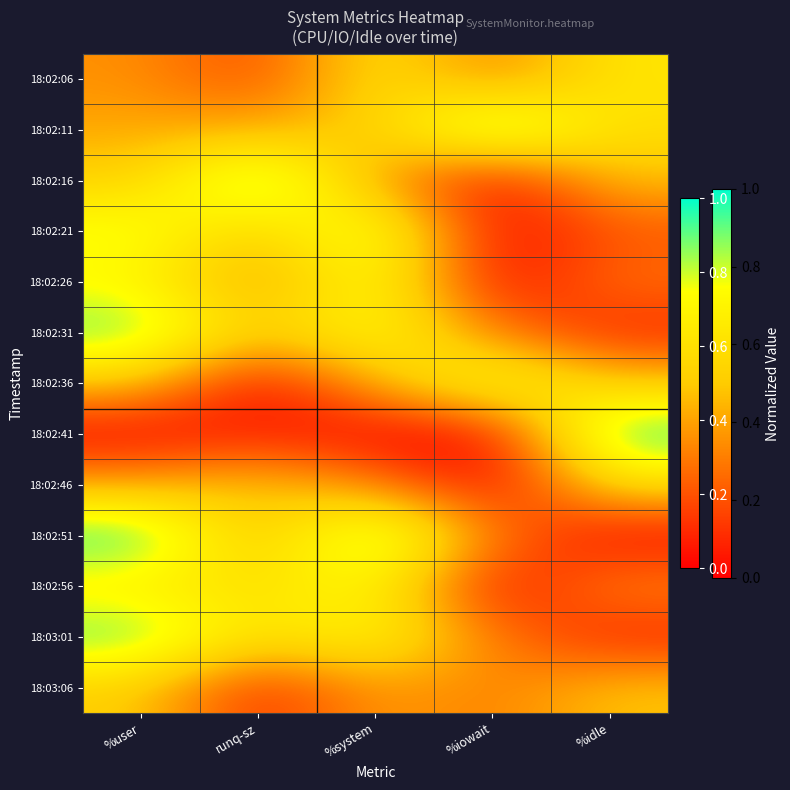

At which category is the sum across all series the highest?

%user